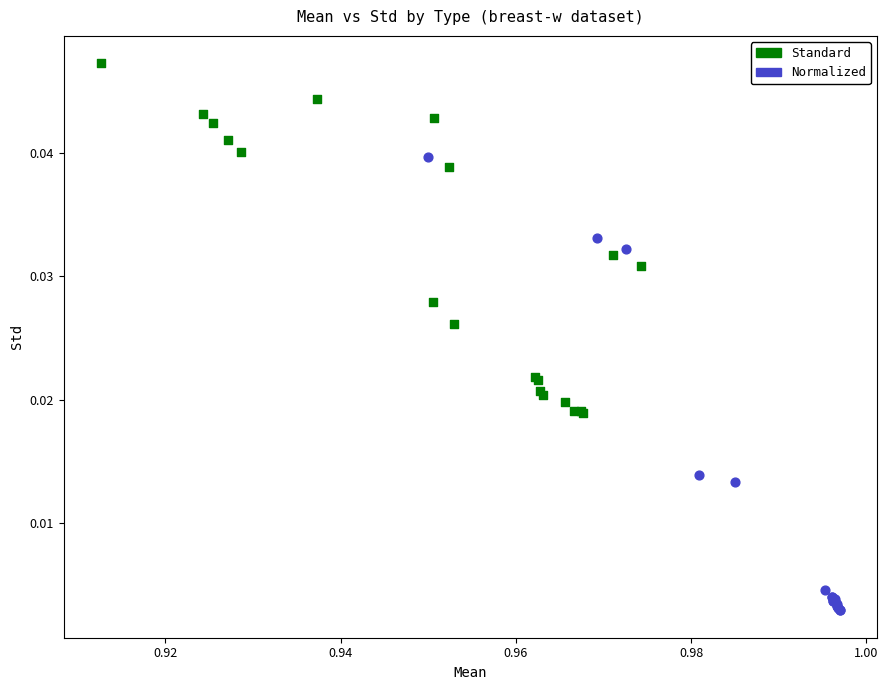

What are all the series names shown in the legend?

Standard, Normalized